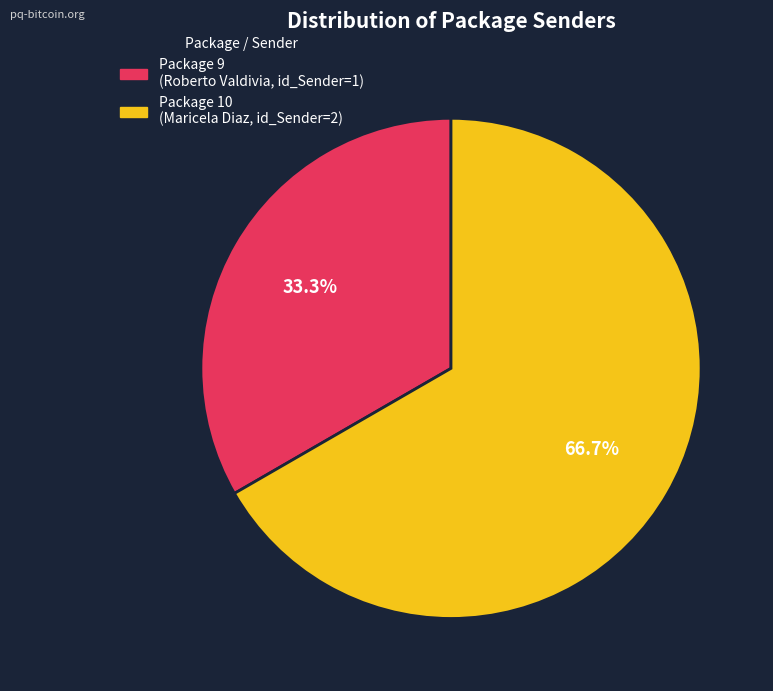

Does Package 9 (Roberto Valdivia, id_Sender=1) account for over 50% of the chart?

No